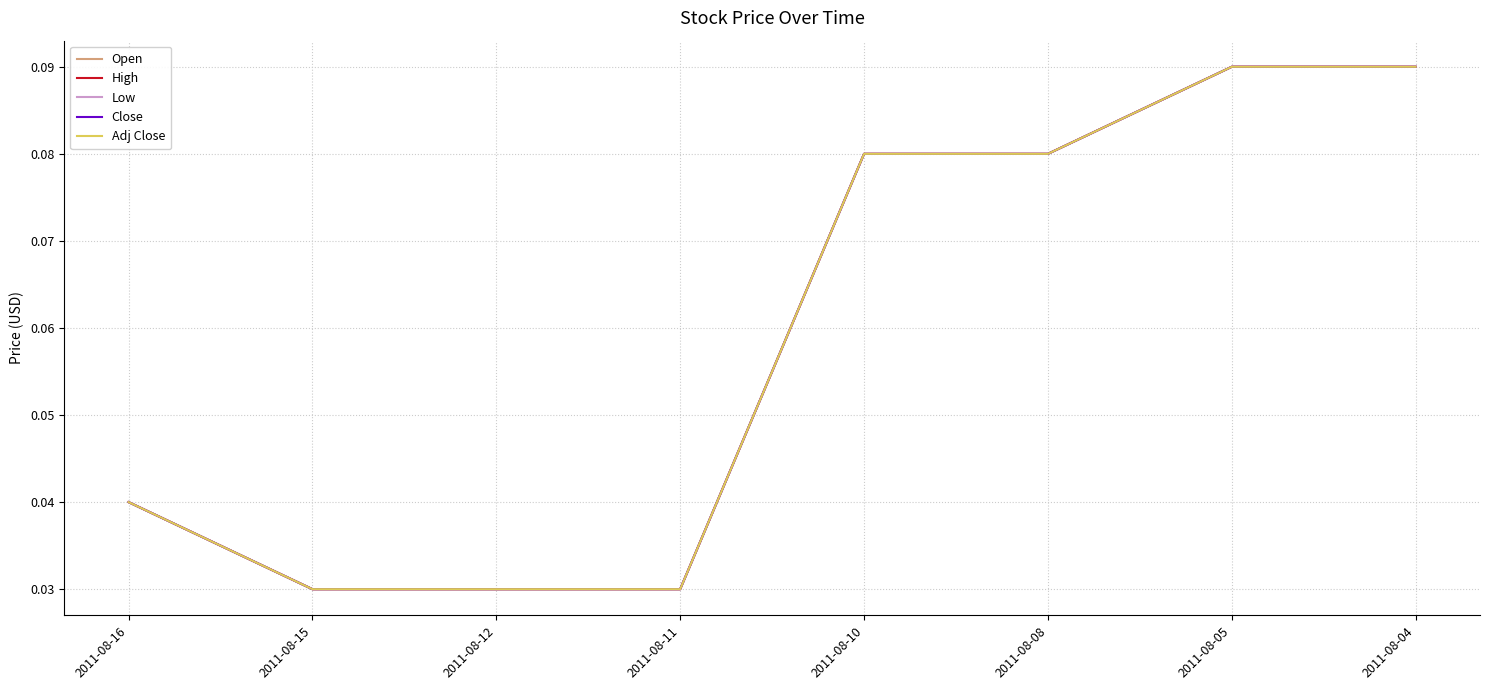

Is this an area chart (filled region under the line)?

No